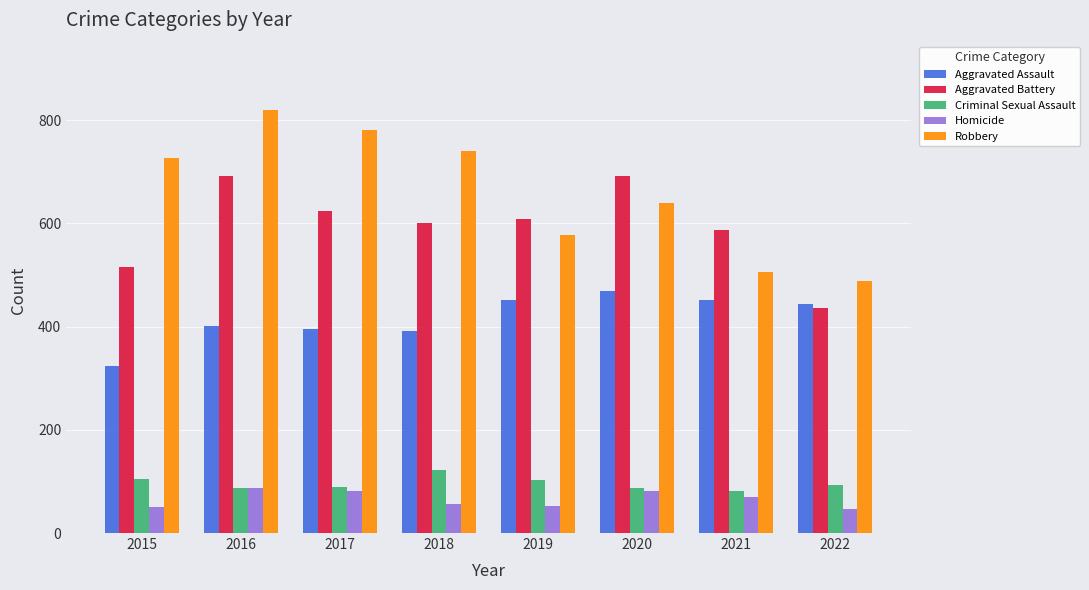

Which category has the highest value across all series?

2016